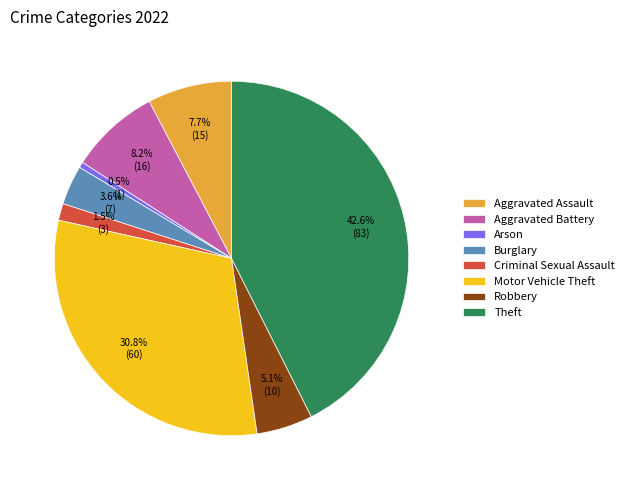

What is the largest slice in the pie chart?

Theft